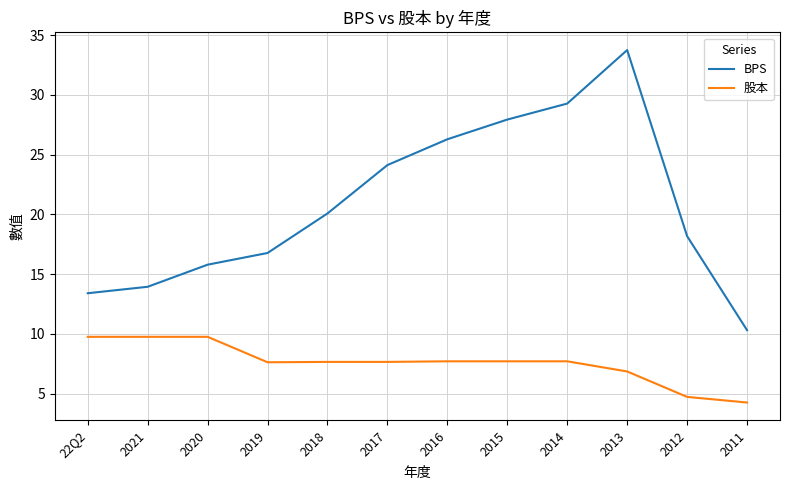

List the labels in order of BPS value, smallest first.

2011, 22Q2, 2021, 2020, 2019, 2012, 2018, 2017, 2016, 2015, 2014, 2013